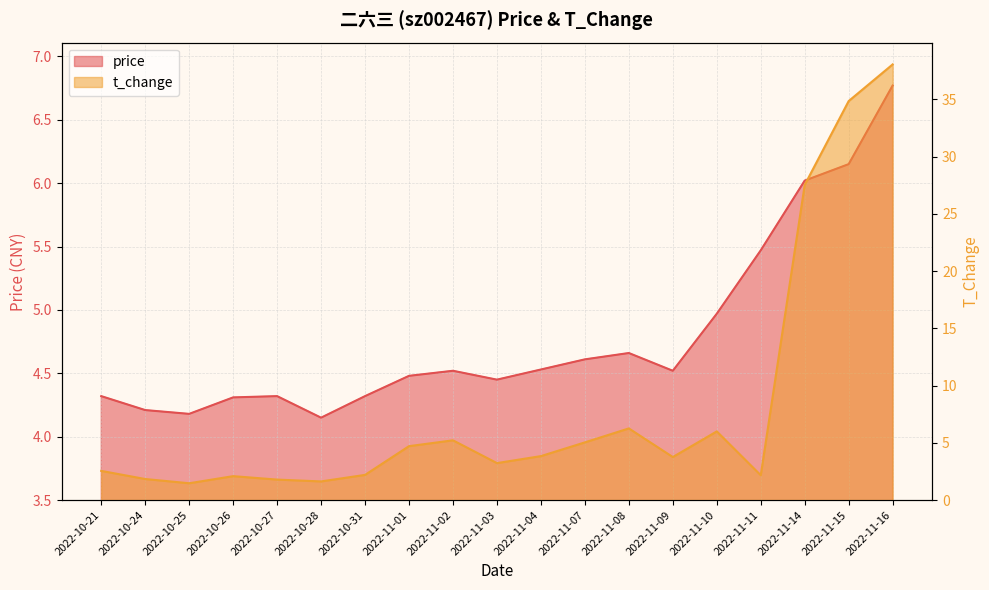

Which series changed the most between 2022-10-21 and 2022-11-01?

t_change